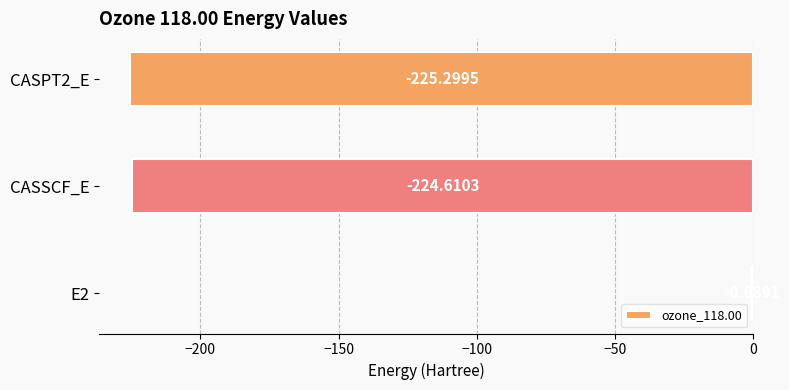

What is the change in value from E2 to CASSCF_E?

-223.9